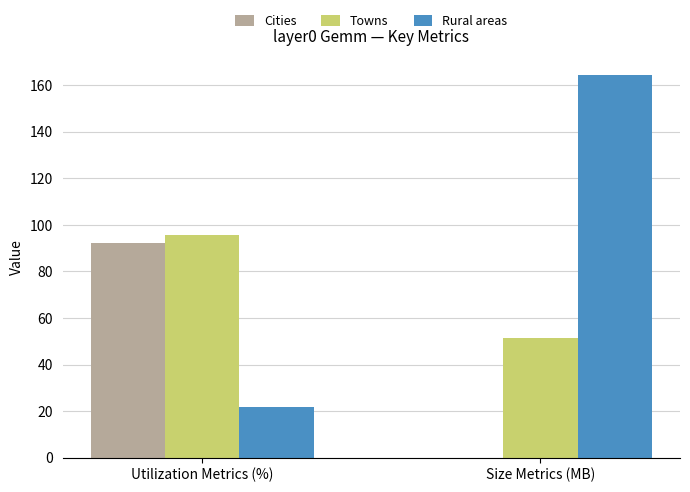

At which label is Cities closest to 46?

Size Metrics (MB)